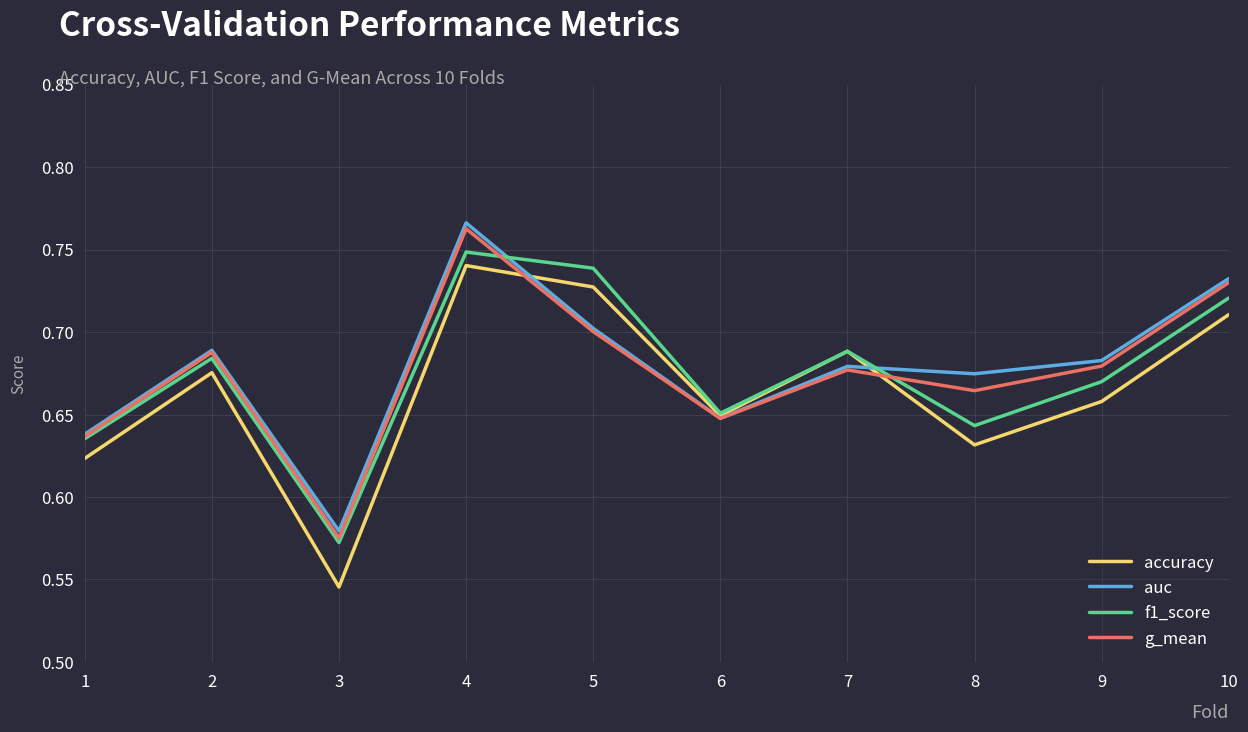

What is the difference between the second highest and second lowest values in the f1_score series?

0.1